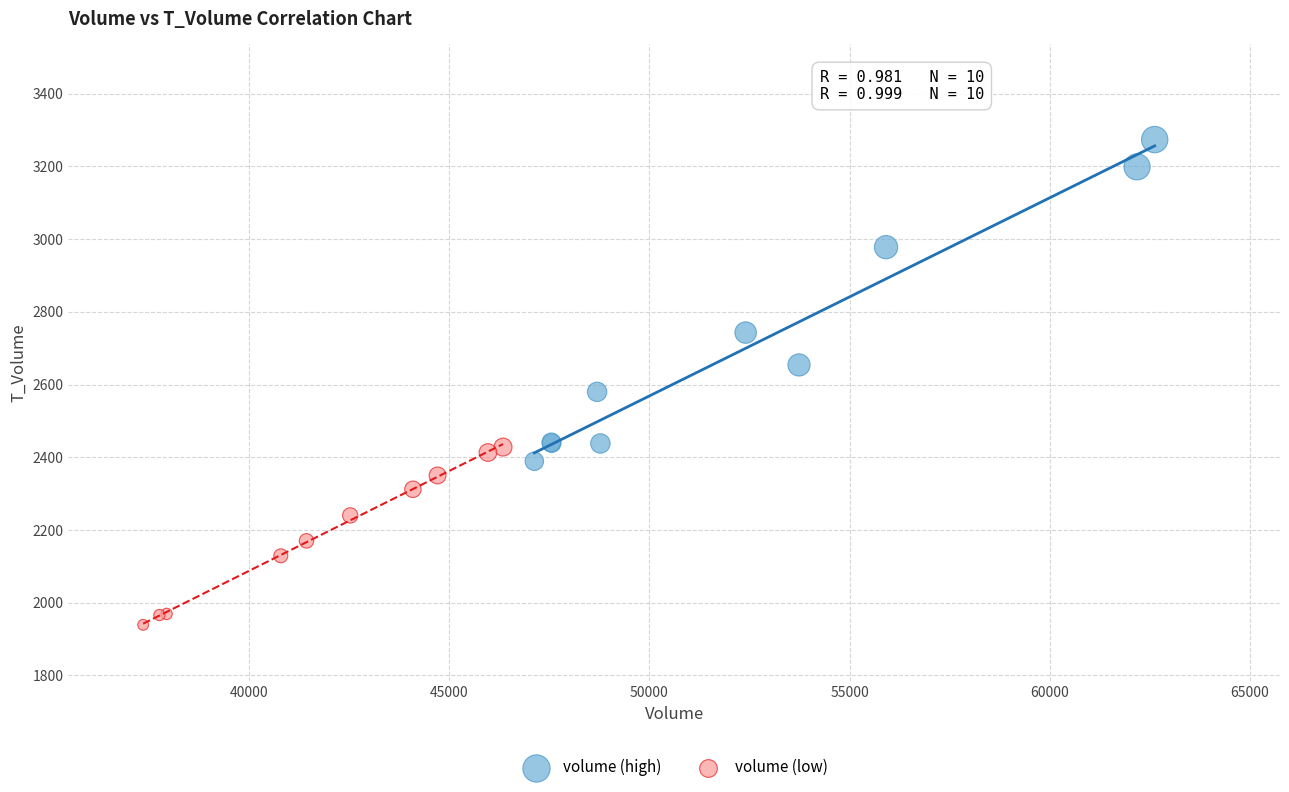

Which series contains the highest Y value?

volume (high)